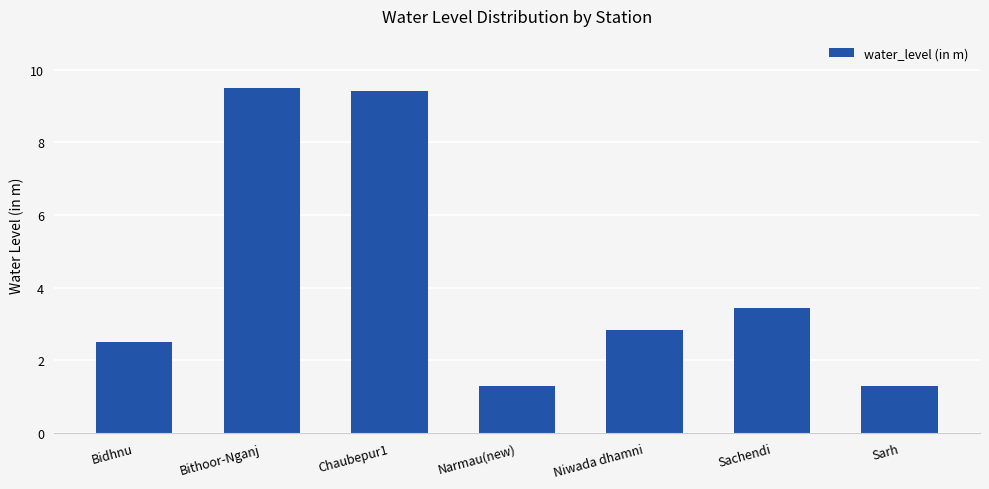

Between Chaubepur1 and Bidhnu, which is larger?

Chaubepur1